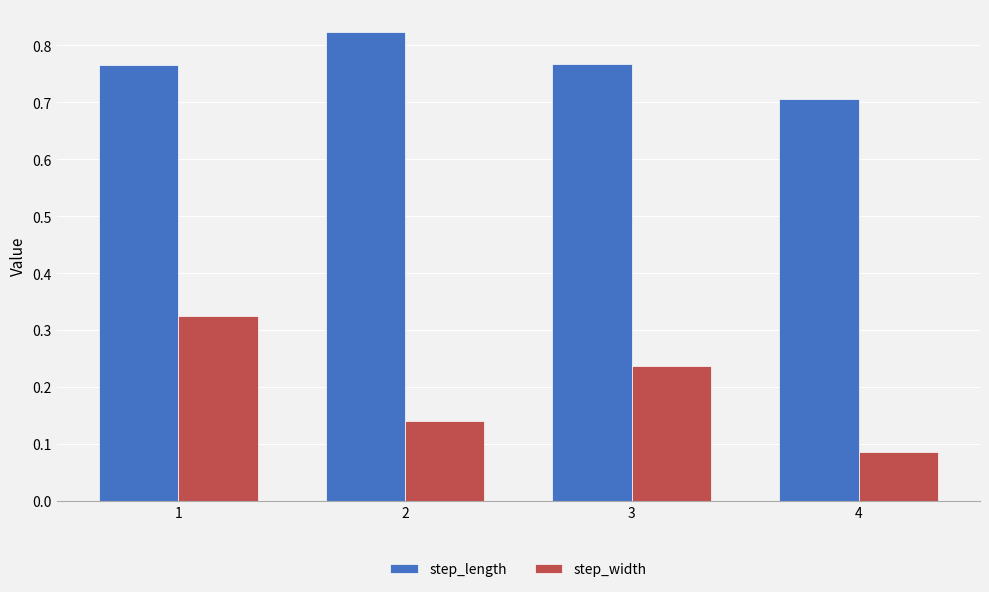

The value of step_length at 2 is 0.4. True or false?

False